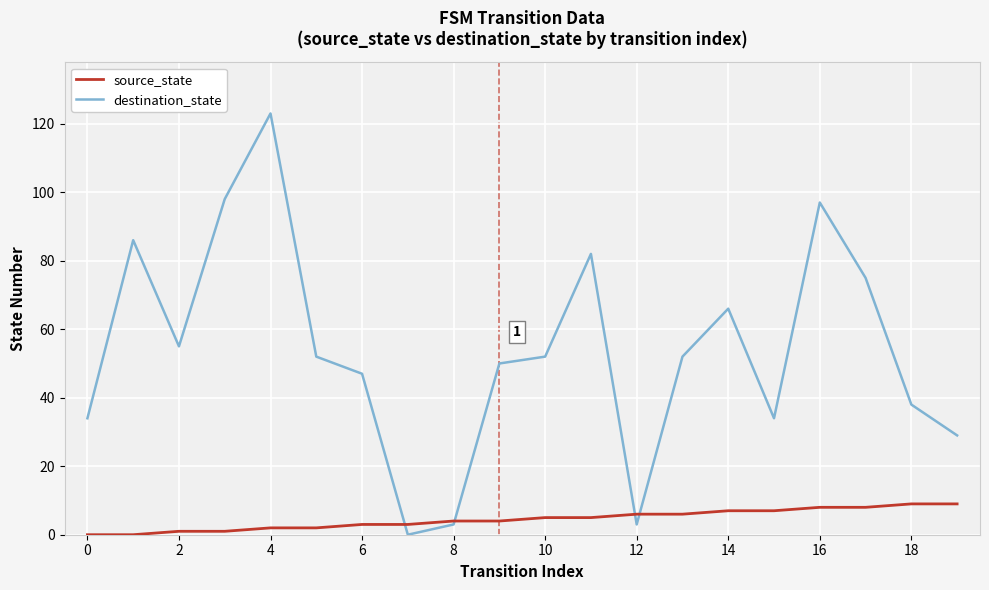

What is the highest value of the destination_state series?

123